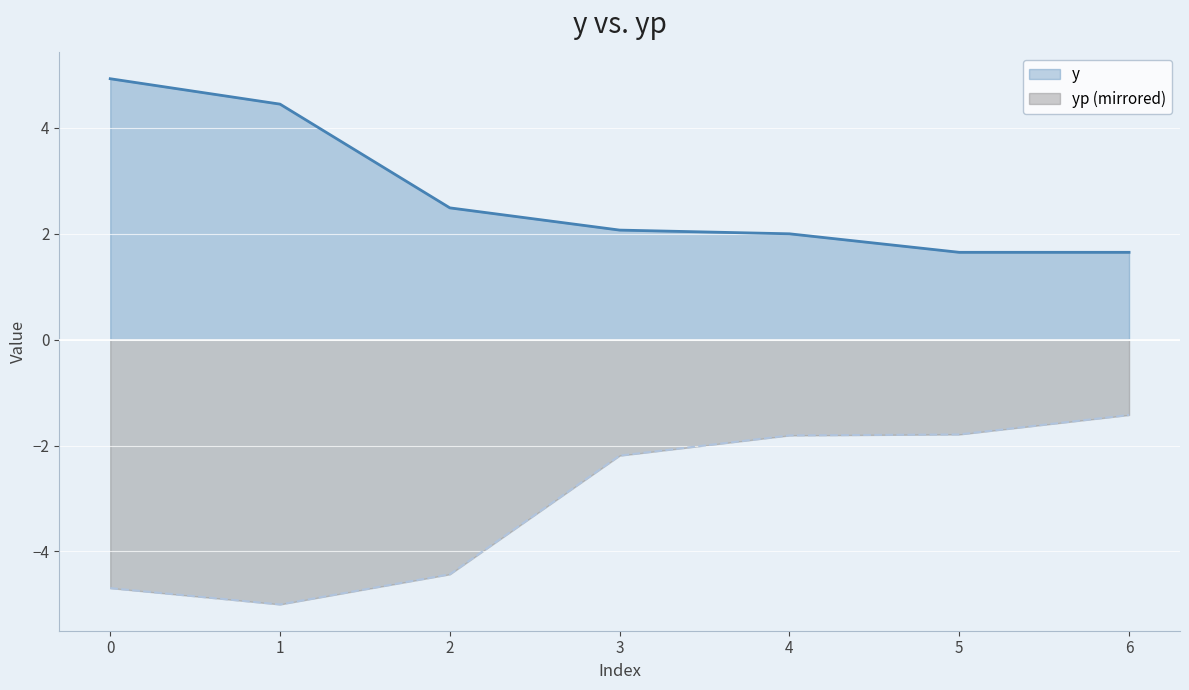

Reading right to left, transcribe all the data shown in this chart.

y: 6=1.6	5=1.6	4=2.0	3=2.1	2=2.5	1=4.5	0=4.9
yp: 6=-1.4	5=-1.8	4=-1.8	3=-2.2	2=-4.4	1=-5.0	0=-4.7